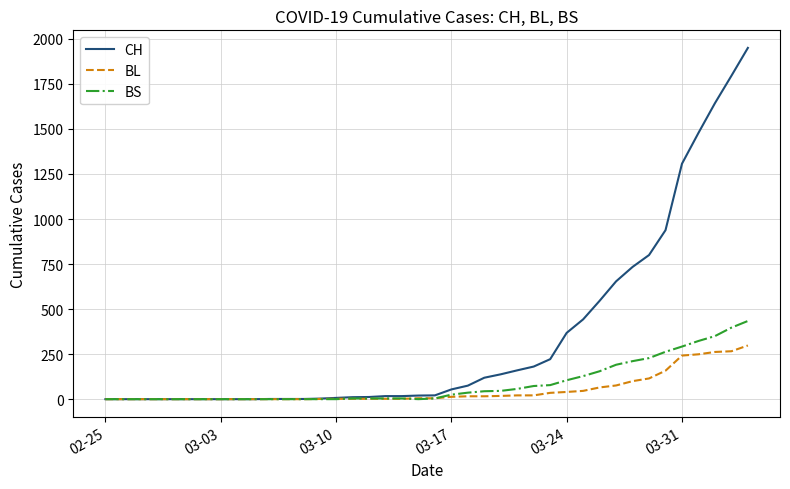

Which series has the largest range (max minus min)?

CH